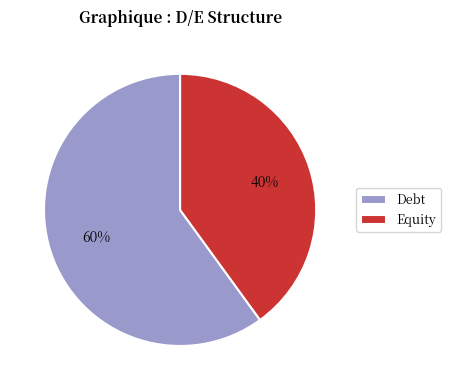

Which category has the smallest portion of the pie?

Equity